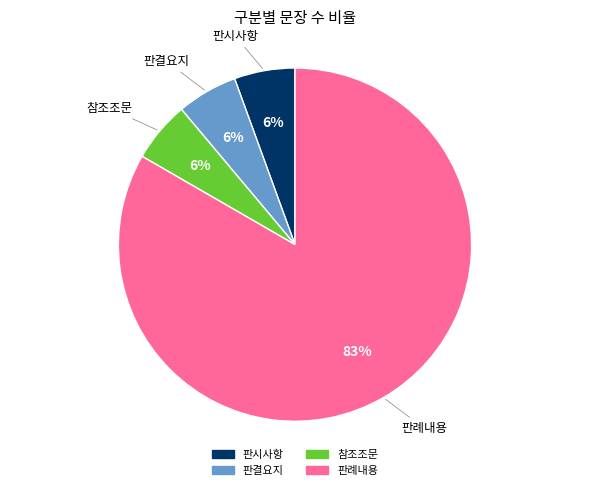

What percentage is the 참조조문 slice, to the nearest percent?

6%